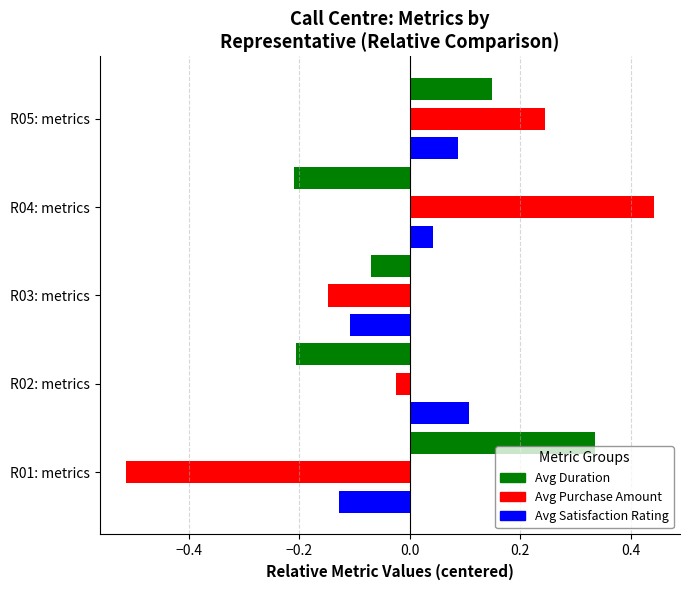

Rank the series by their maximum value, from lowest to highest.

Avg Satisfaction Rating, Avg Duration, Avg Purchase Amount